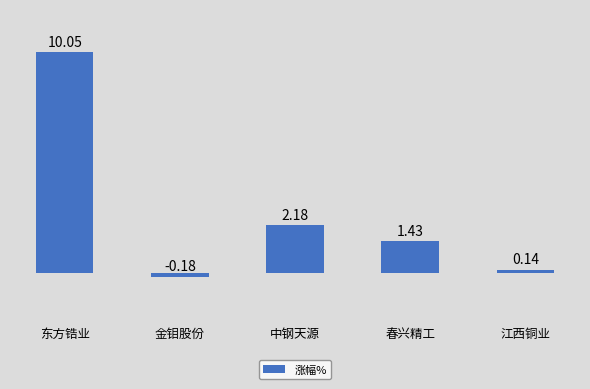

Between 中钢天源 and 金钼股份, which is larger?

中钢天源